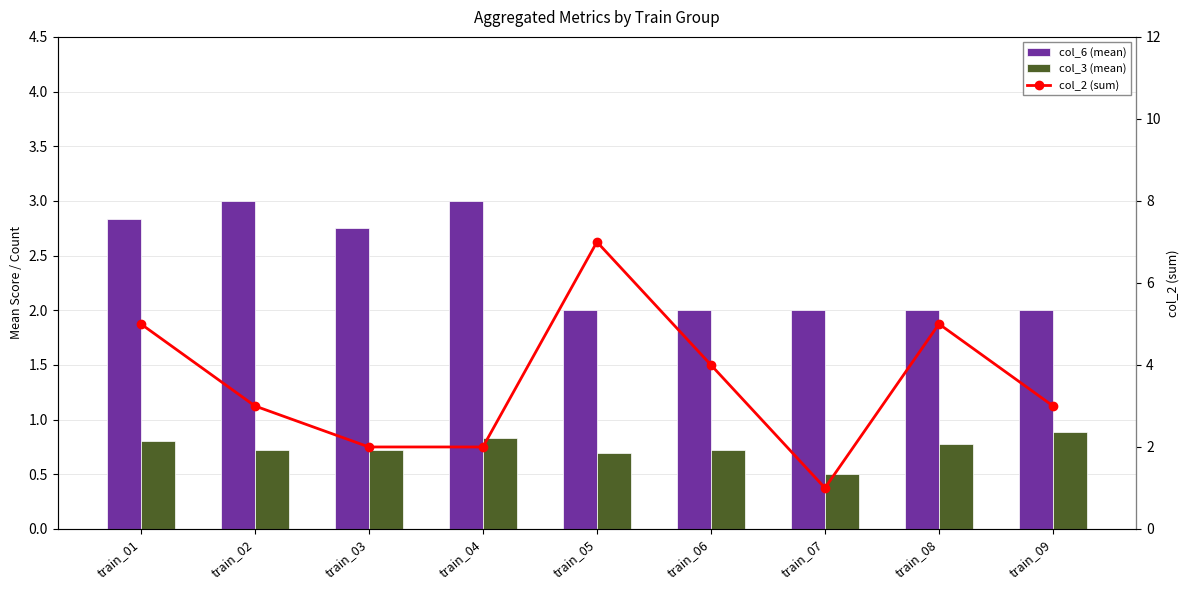

List the series in order of their overall mean, highest first.

col_2 (sum), col_6 (mean), col_3 (mean)